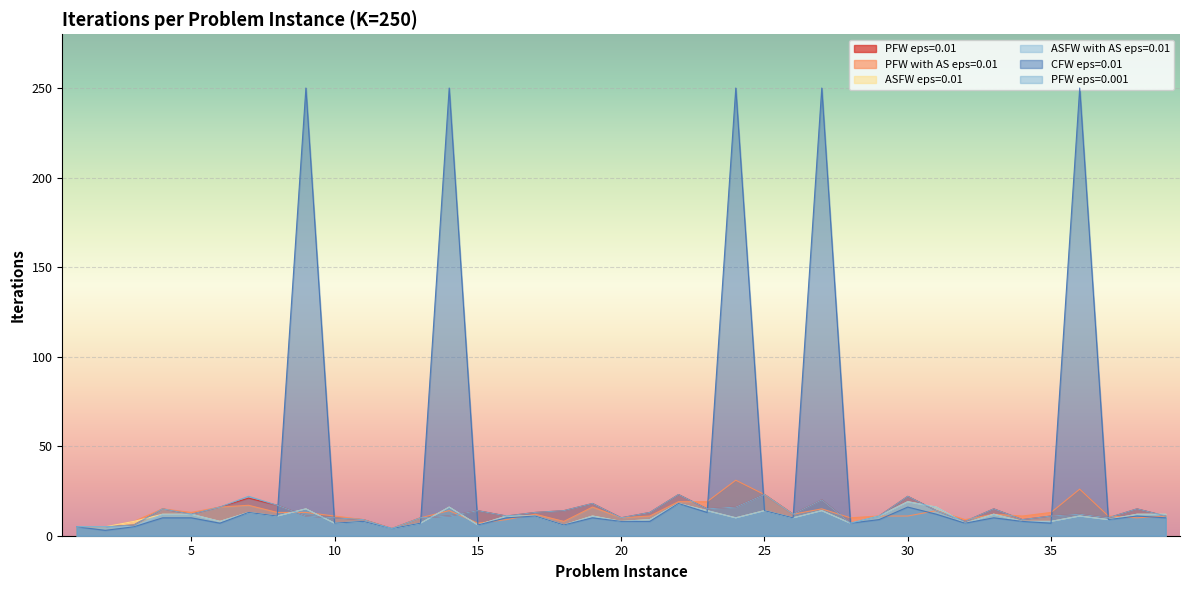

True or false: PFW eps=0.01 has a value of 11 at 16.

True